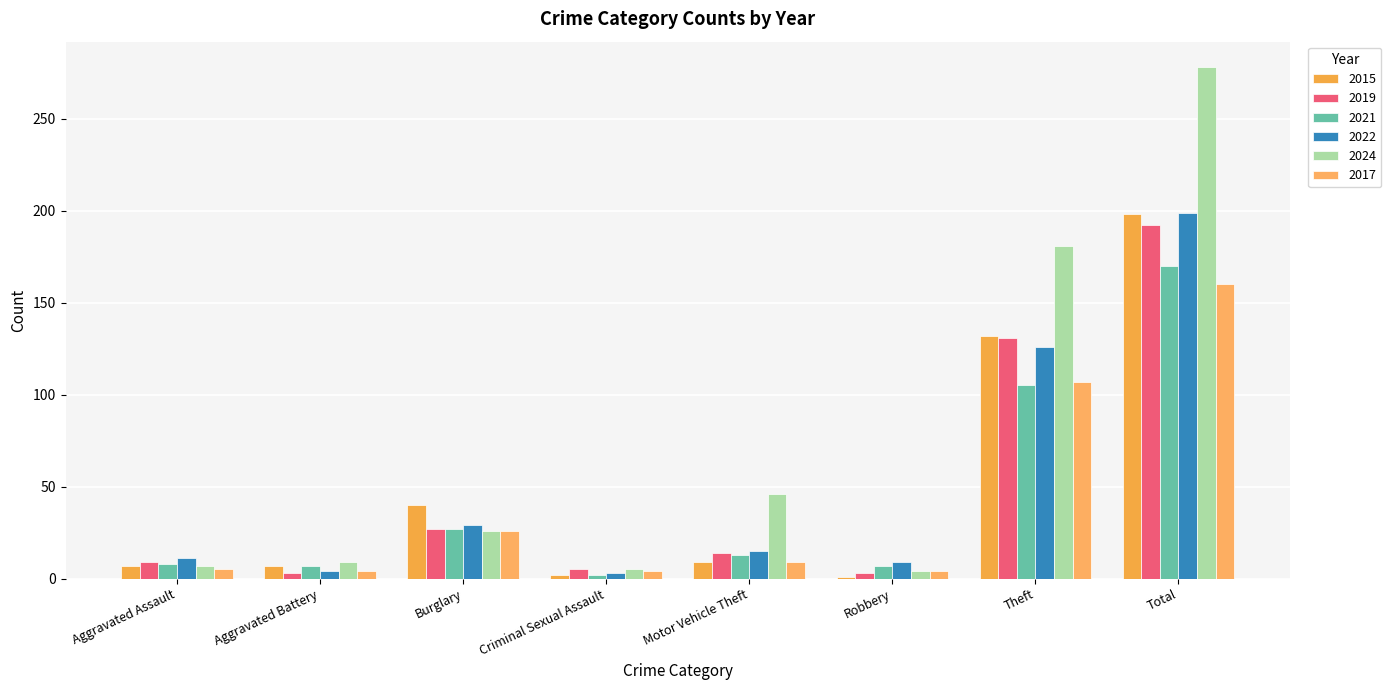

What value does the 2021 series have at Total?

170